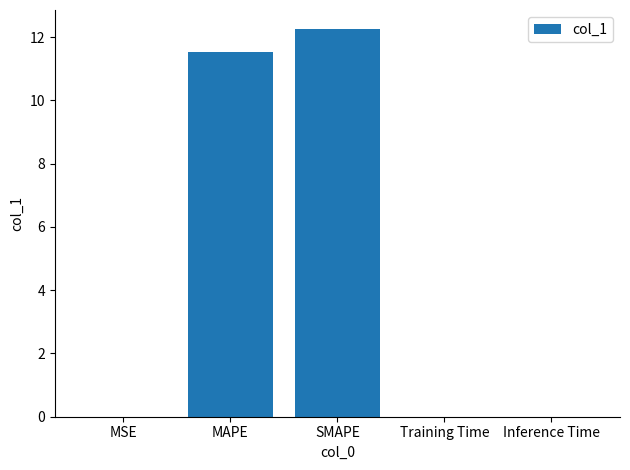

Where is the data nearest to the value 6?

MAPE